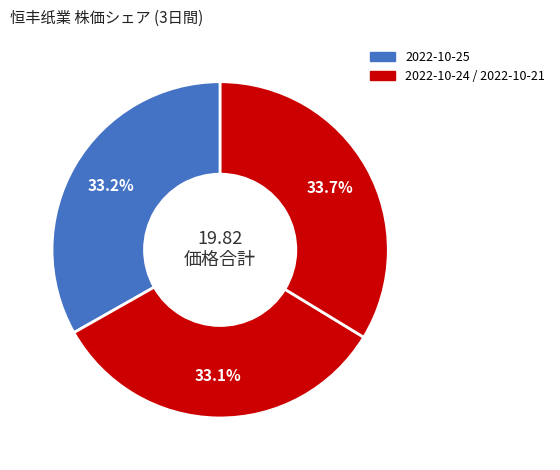

Count the number of slices in the pie.

3